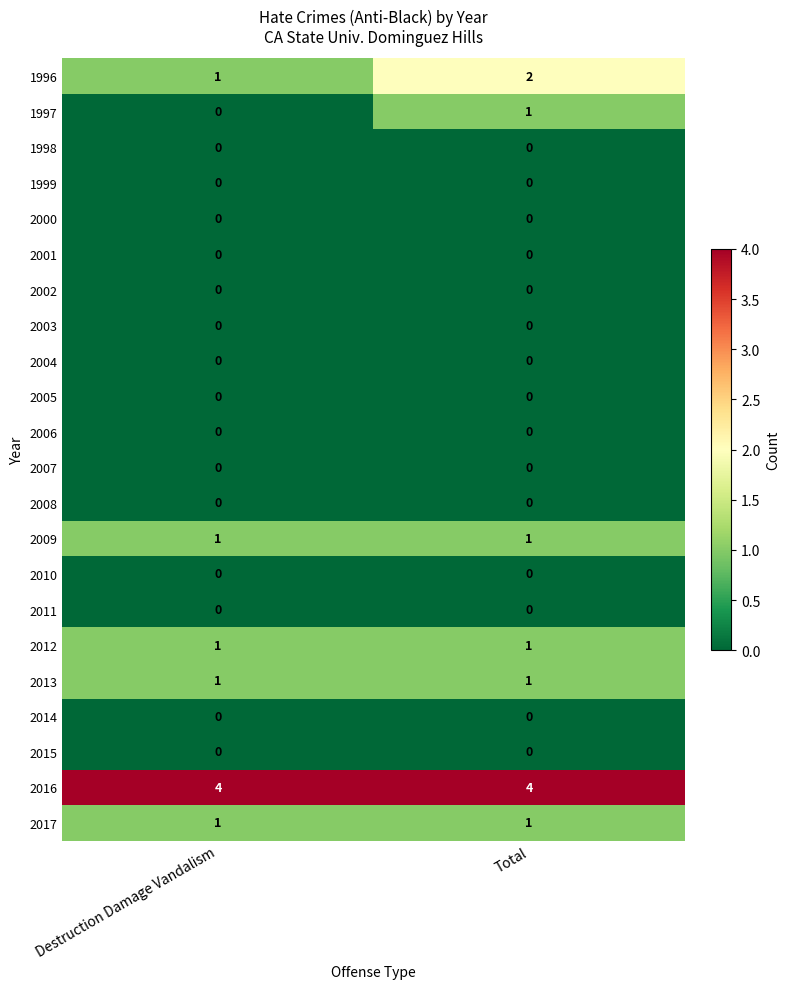

Which category has the highest value in the 1996 series?

Total